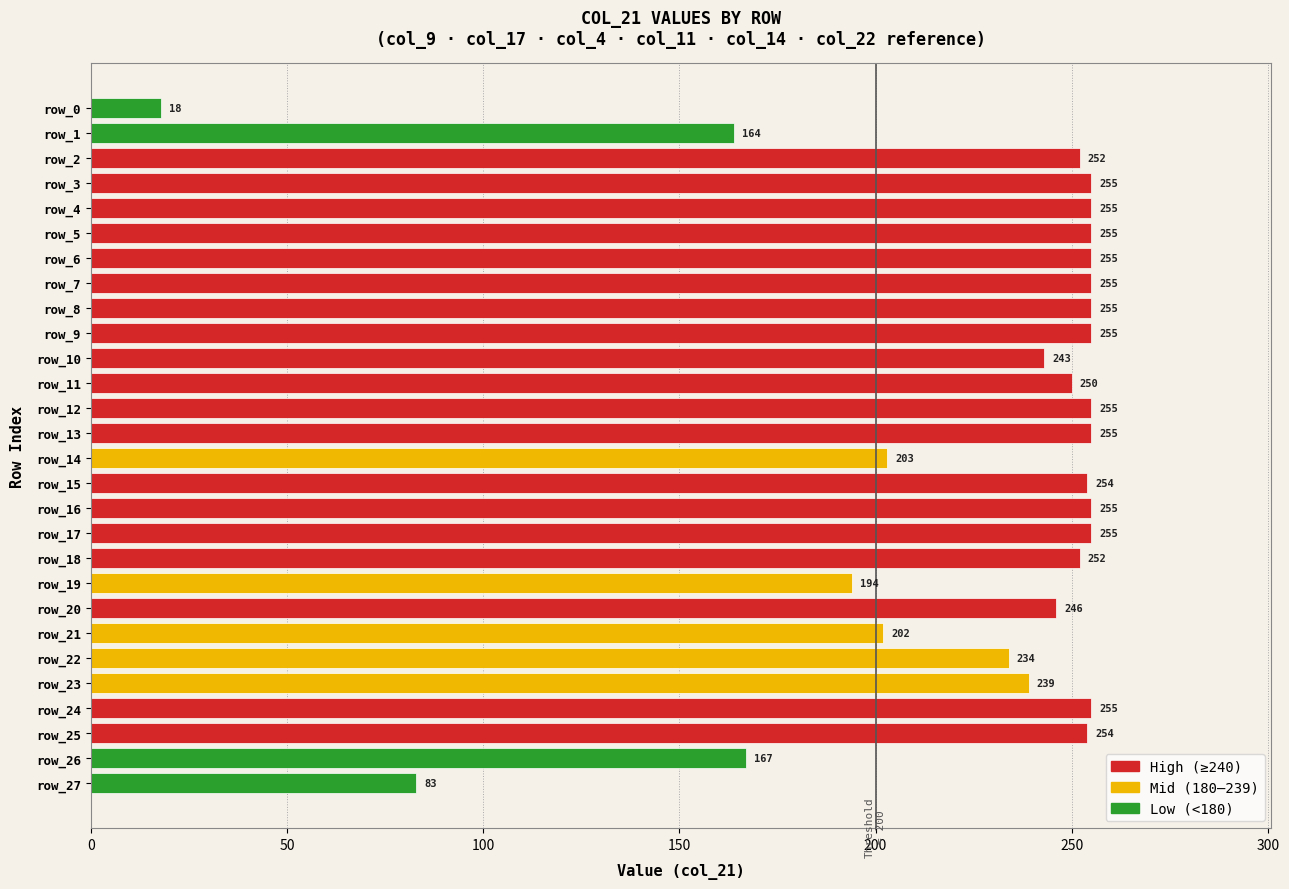

What is the minimum value shown in the chart?

18